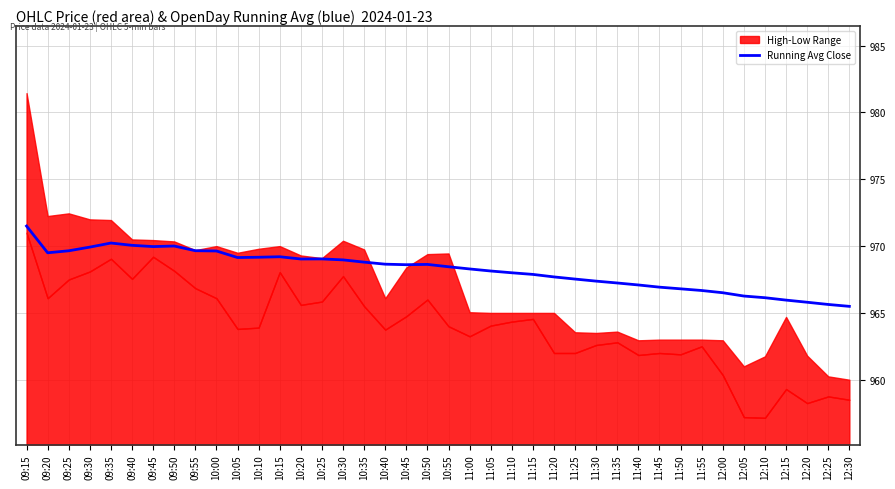

List the labels in order of value, smallest first.

12:30, 12:25, 12:20, 12:15, 12:10, 12:05, 12:00, 11:55, 11:50, 11:45, 11:40, 11:35, 11:30, 11:25, 11:20, 11:15, 11:10, 11:05, 11:00, 10:55, 10:45, 10:50, 10:40, 10:35, 10:30, 10:20, 10:25, 10:05, 10:10, 10:15, 09:20, 10:00, 09:25, 09:55, 09:30, 09:45, 09:50, 09:40, 09:35, 09:15